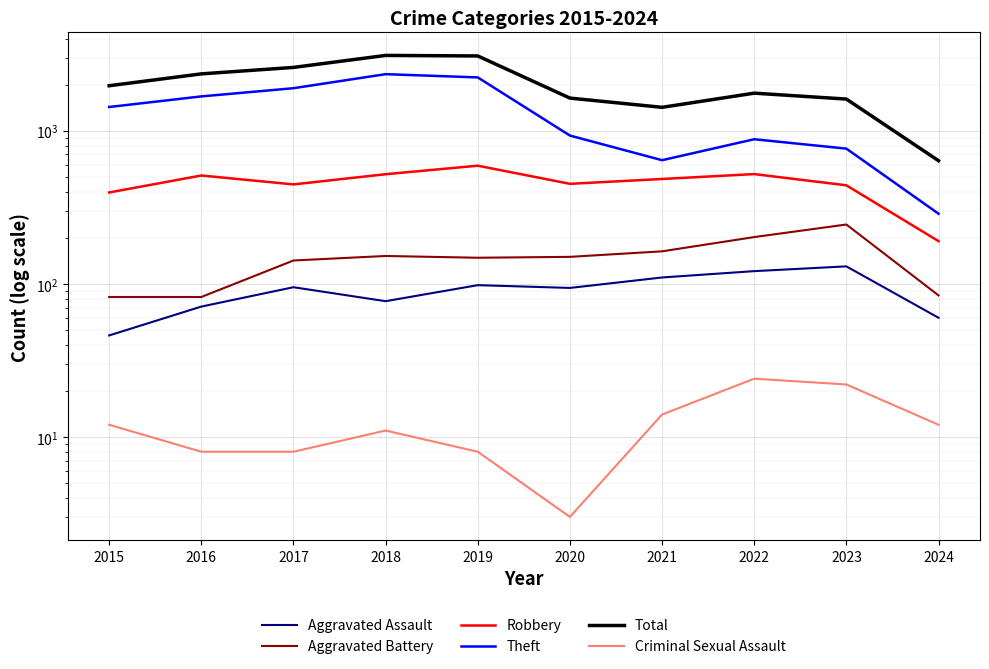

The Criminal Sexual Assault series shows 4 at 2019. True or false?

False